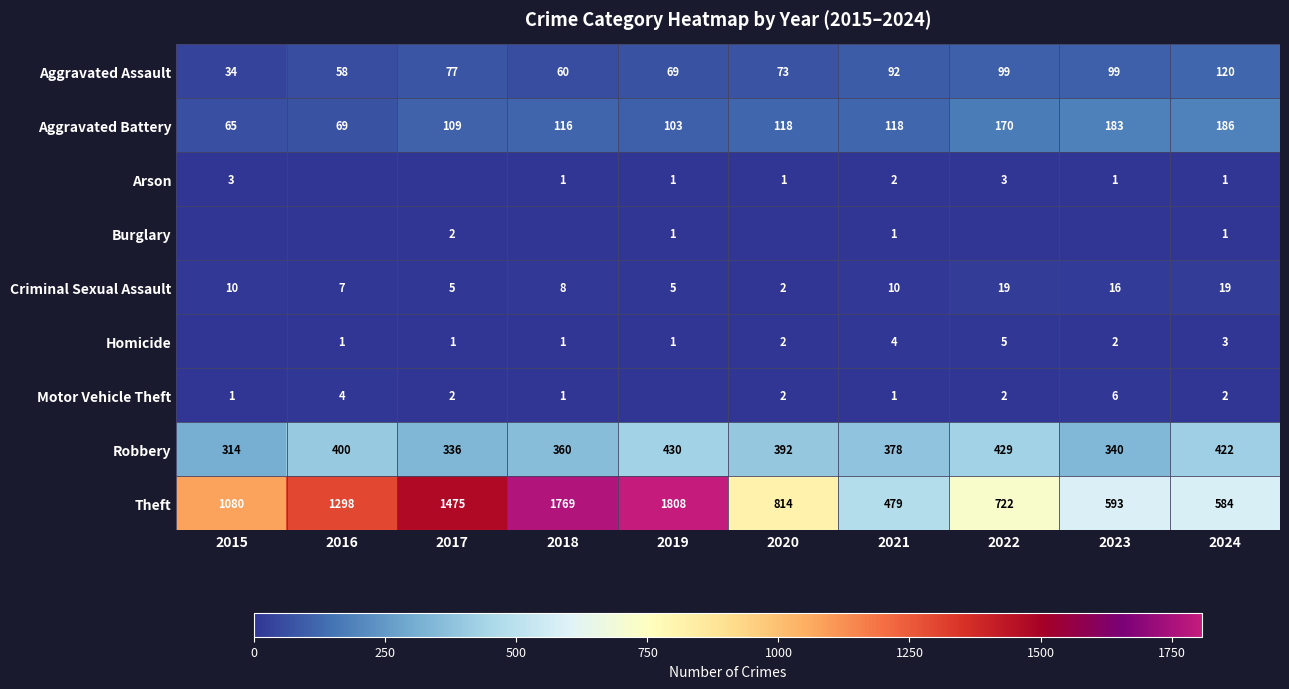

What is the average value of the Robbery series?

380